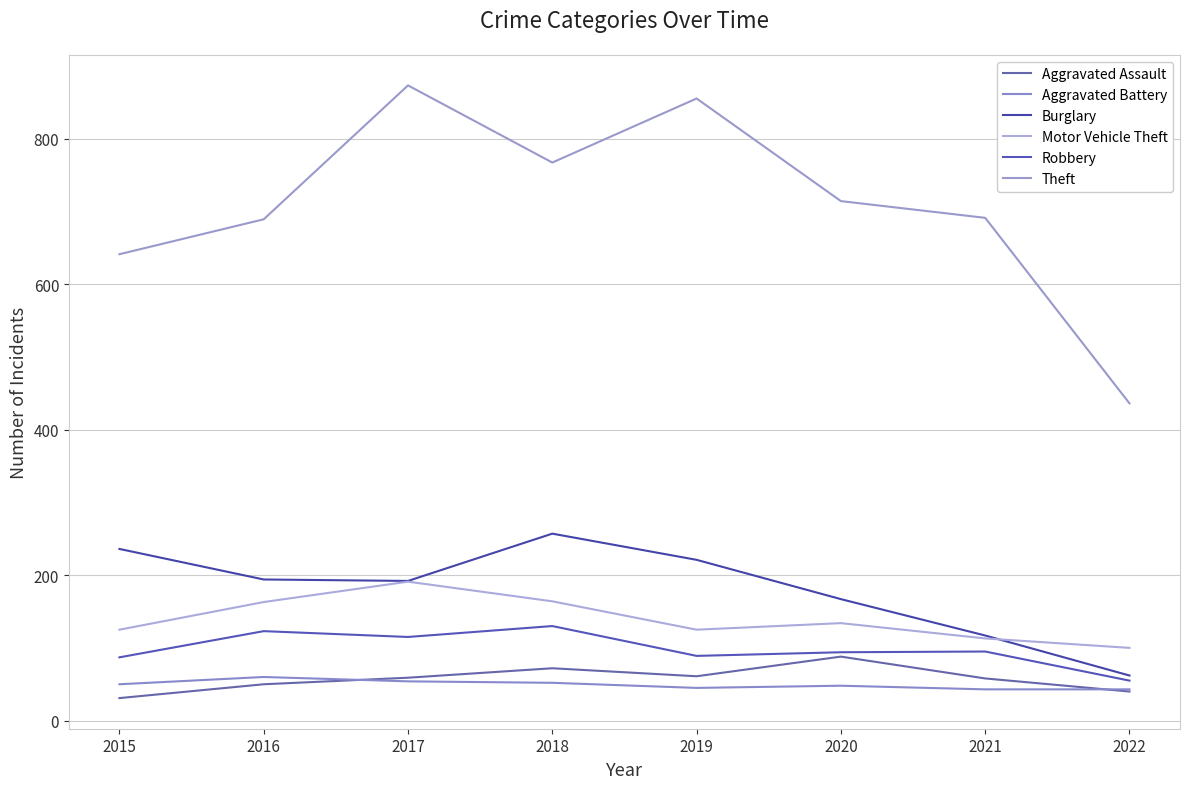

True or false: Robbery and Aggravated Assault intersect in this chart.

False